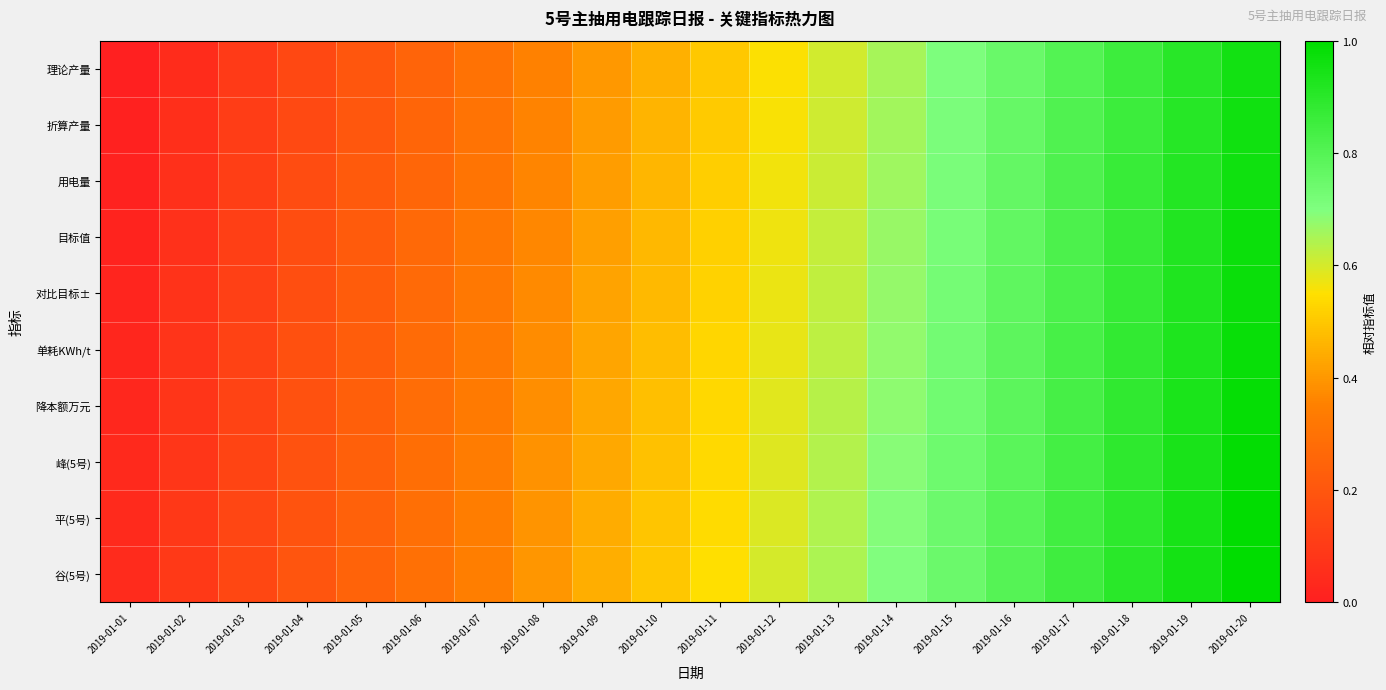

At how many categories does at least one series exceed 0?

20